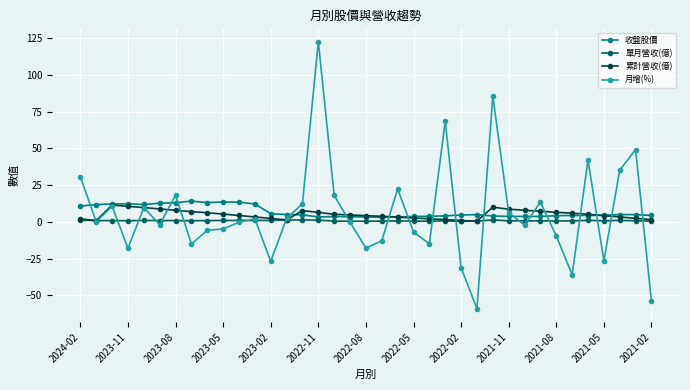

What is the greatest value displayed?

122.7